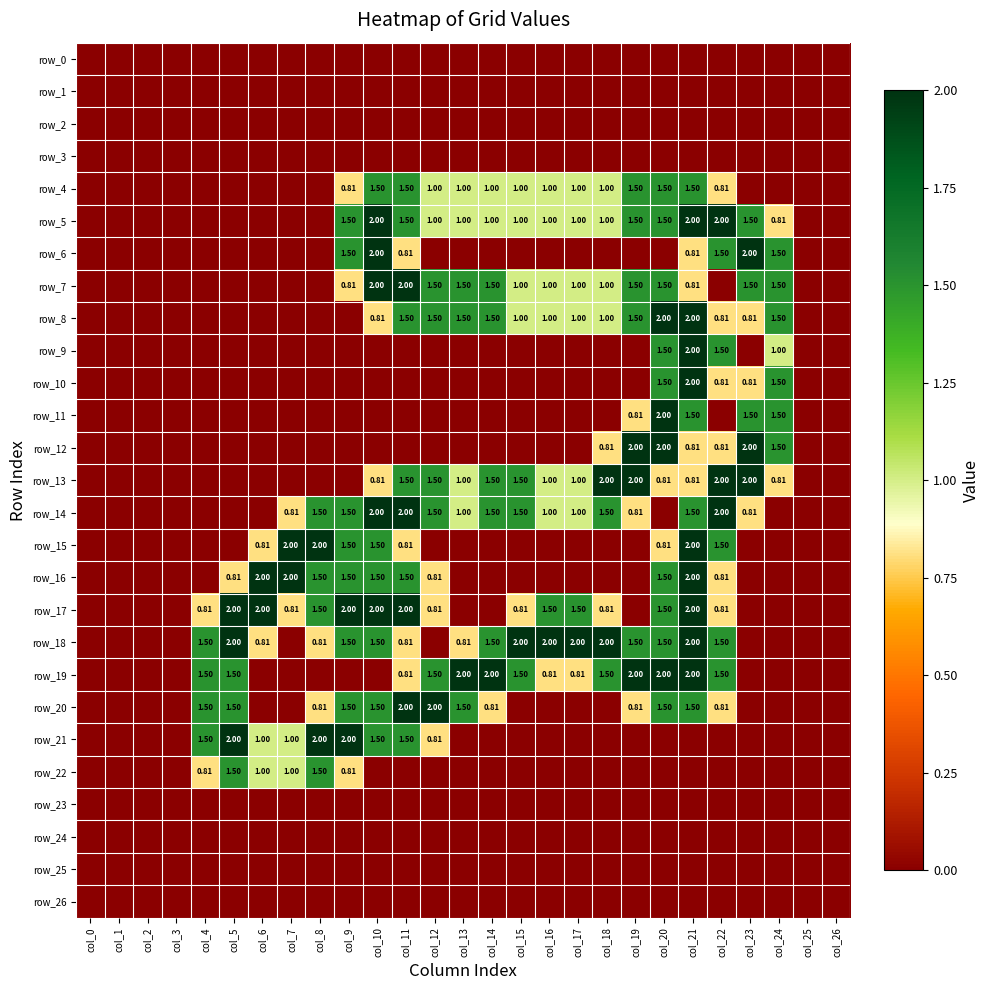

Which series has the largest total across all categories?

row_18